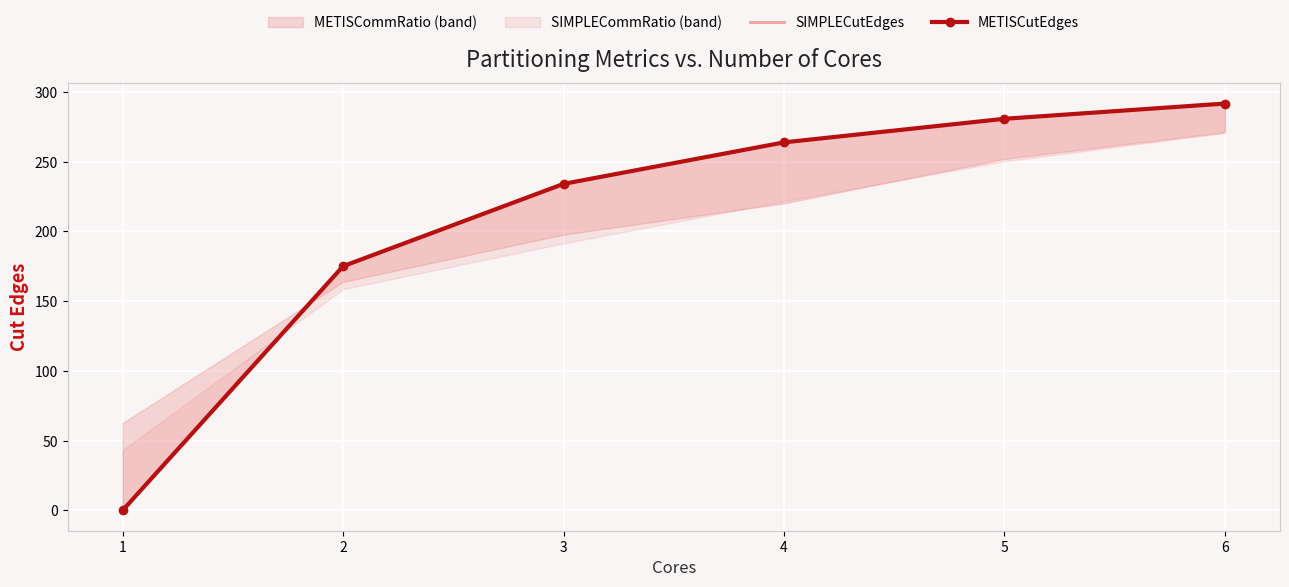

Which series has the largest range (max minus min)?

SIMPLECutEdges